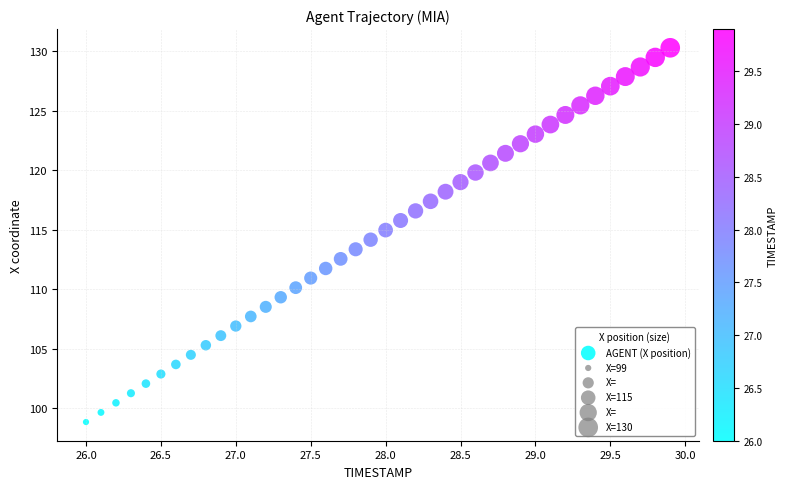

How many data points are displayed?

40